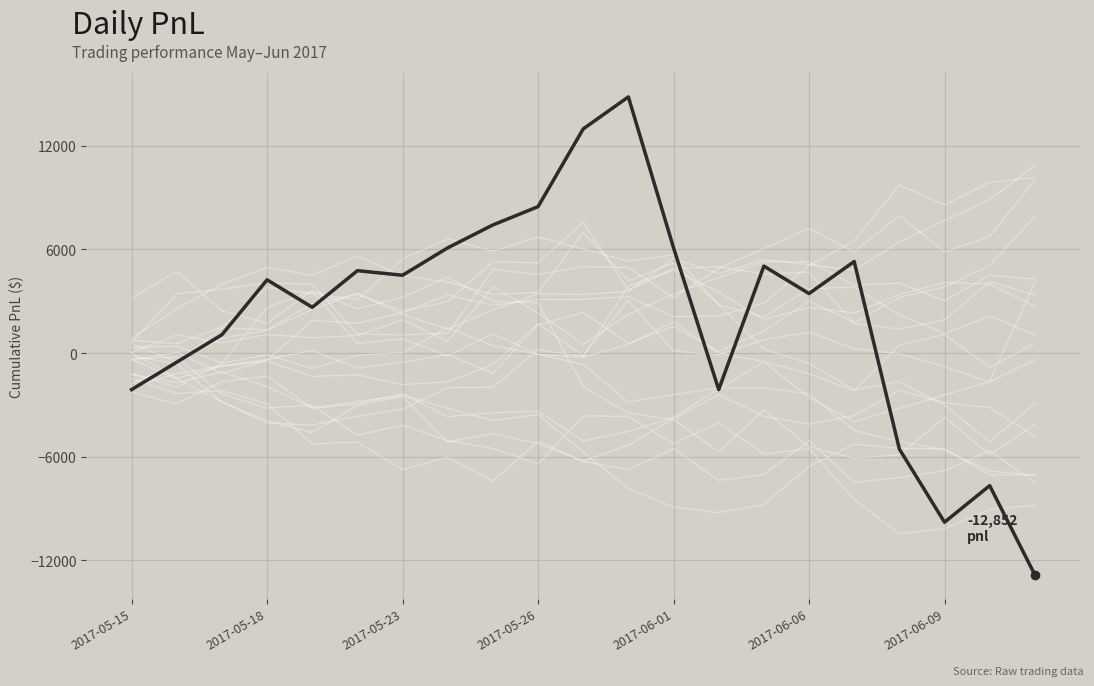

How many points are higher than both their immediate neighbors (excluding endpoints)?

6